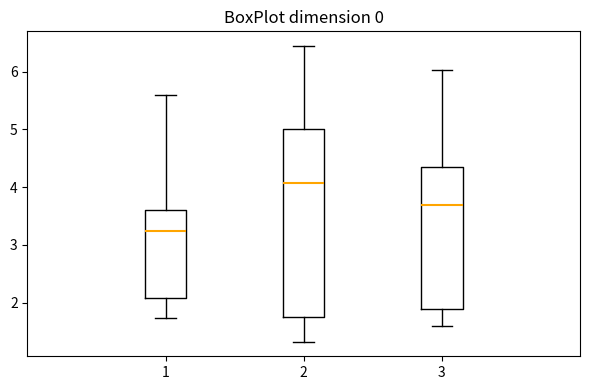

Reading left to right, read every box against the y-axis: the position of its median line, the range the box covers, and the ends of its whiskers. The values are not printed on the chart, so give them approximately, as read against the axis.

1: median 3.3, box 2.1 to 3.6, whiskers 1.7 to 5.6
2: median 4.1, box 1.8 to 5.0, whiskers 1.3 to 6.4
3: median 3.7, box 1.9 to 4.4, whiskers 1.6 to 6.0